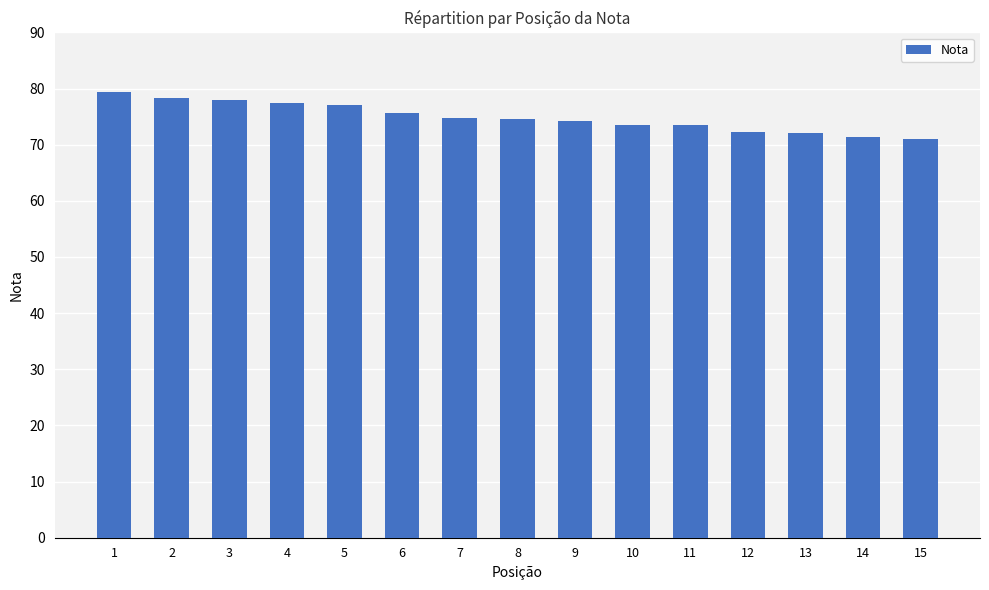

How many data points does each series have?

15